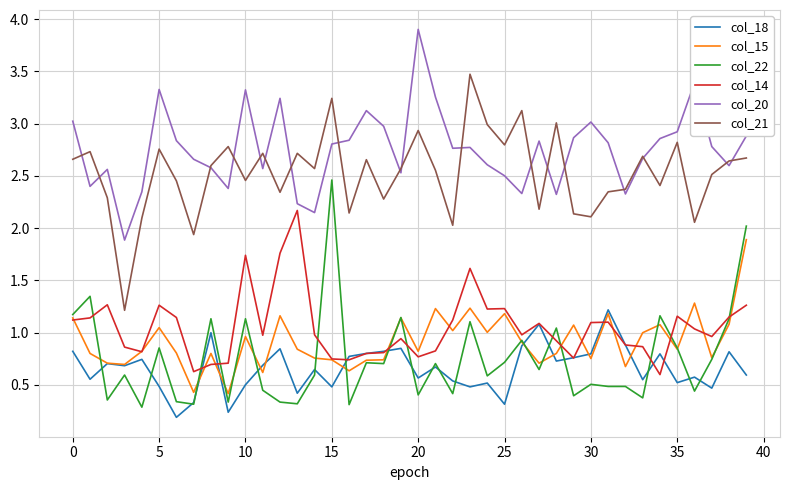

What is the highest value of the col_15 series?

1.9